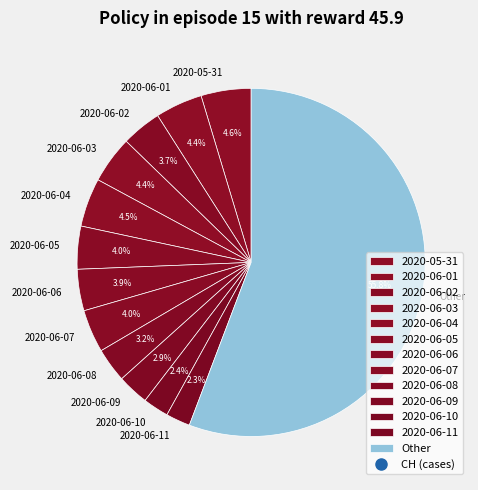

Approximately how many times larger is the value at 2020-06-08 compared to 2020-06-05?

0.8